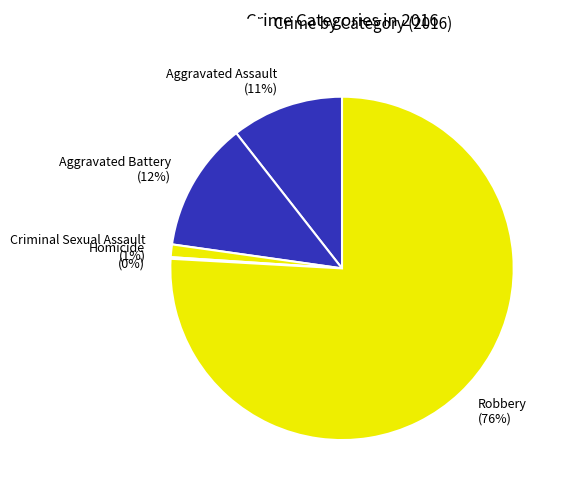

Which has a higher value, Robbery (76%) or Aggravated Assault (11%)?

Robbery (76%)